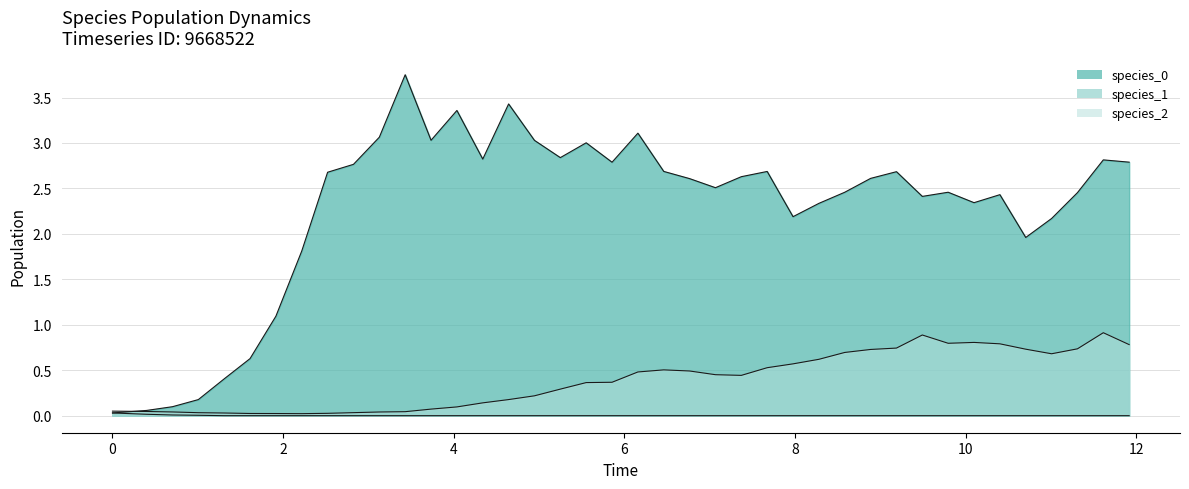

How many values in the species_0 series exceed 2?

31